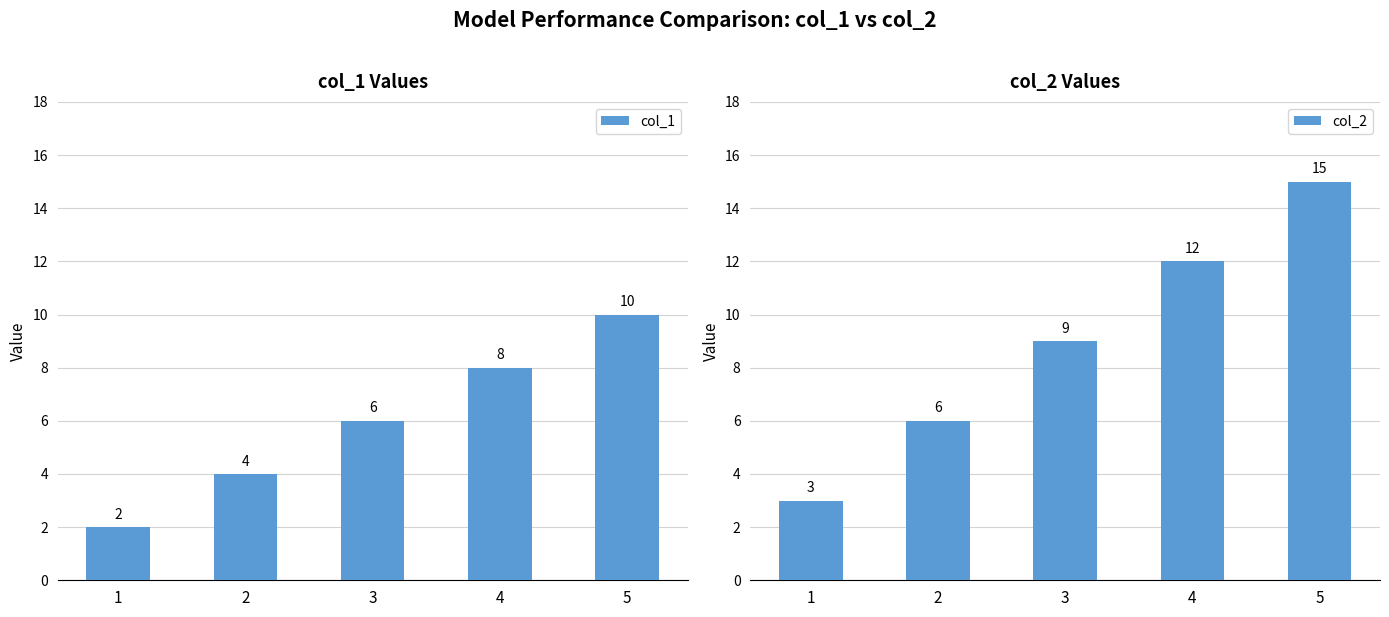

What value does the col_2 series have at 2, to the nearest 10?

10